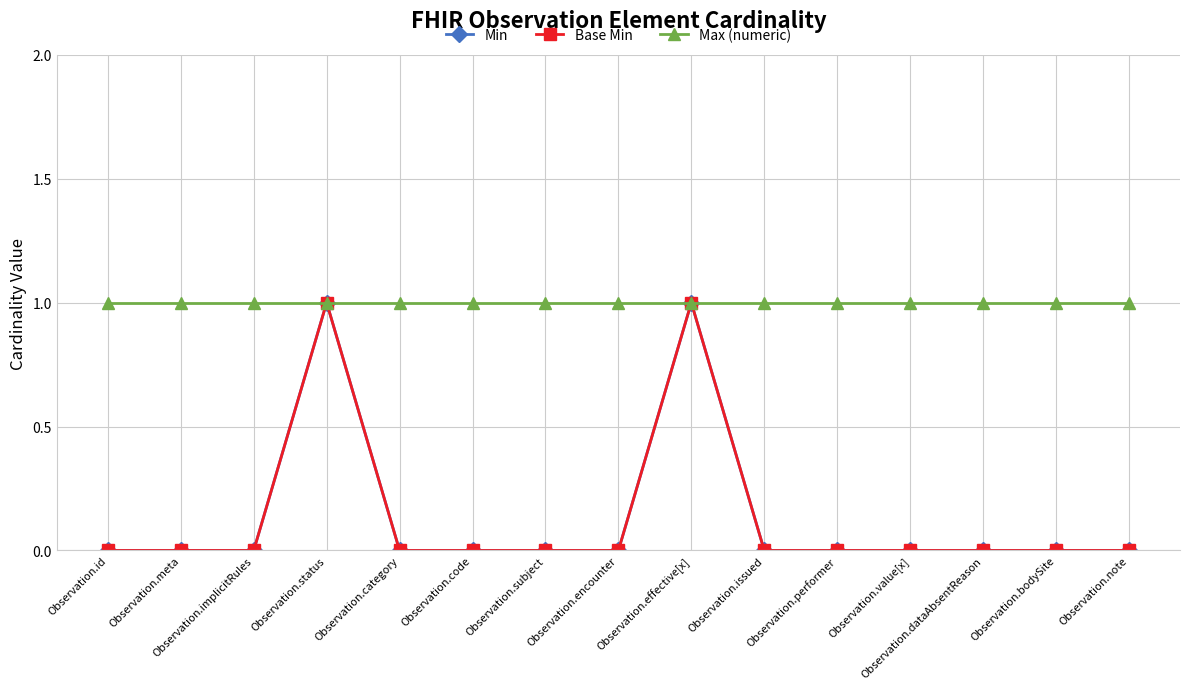

How many lines are shown in the chart?

3